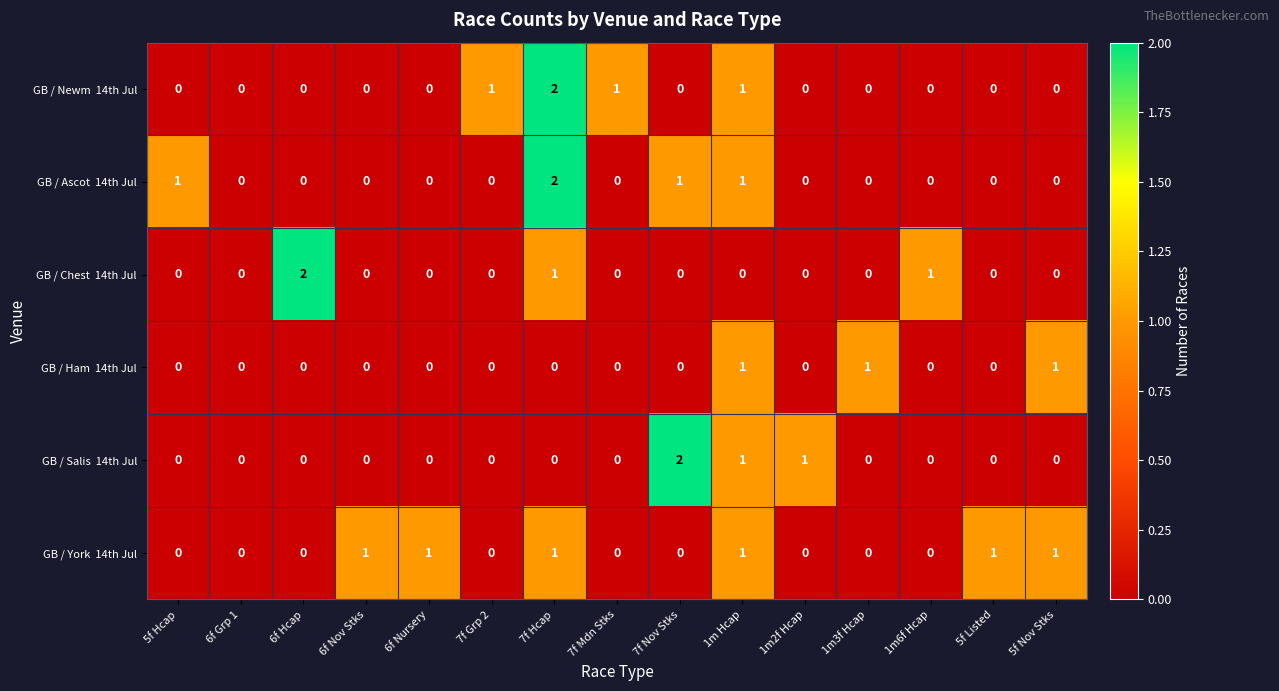

At which category is the sum across all series the highest?

7f Hcap